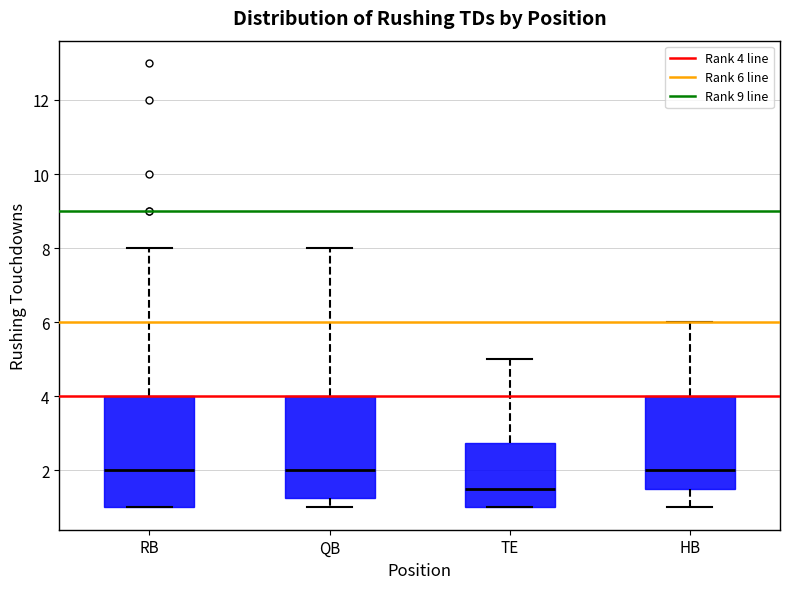

Reading left to right, transcribe this box plot: for each box, give where its median line is, the range the box spans, and where its two whiskers end, as read against the y-axis. The values are not printed on the chart, so give them approximately, as read against the axis.

RB: median 2.0, box 1.0 to 4.0, whiskers 1.0 to 8.0
QB: median 2.0, box 1.2 to 4.0, whiskers 1.0 to 8.0
TE: median 1.6, box 1.0 to 2.8, whiskers 1.0 to 5.0
HB: median 2.0, box 1.6 to 4.0, whiskers 1.0 to 6.0